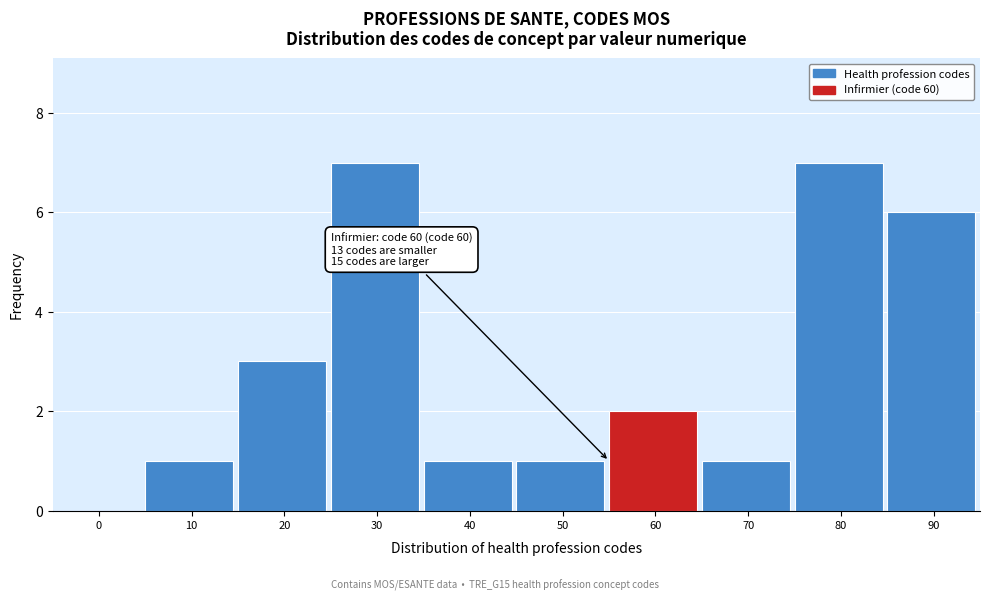

Reading right to left, extract all data points from this chart.

90=6	80=7	70=1	60=2	50=1	40=1	30=7	20=3	10=1	0=0